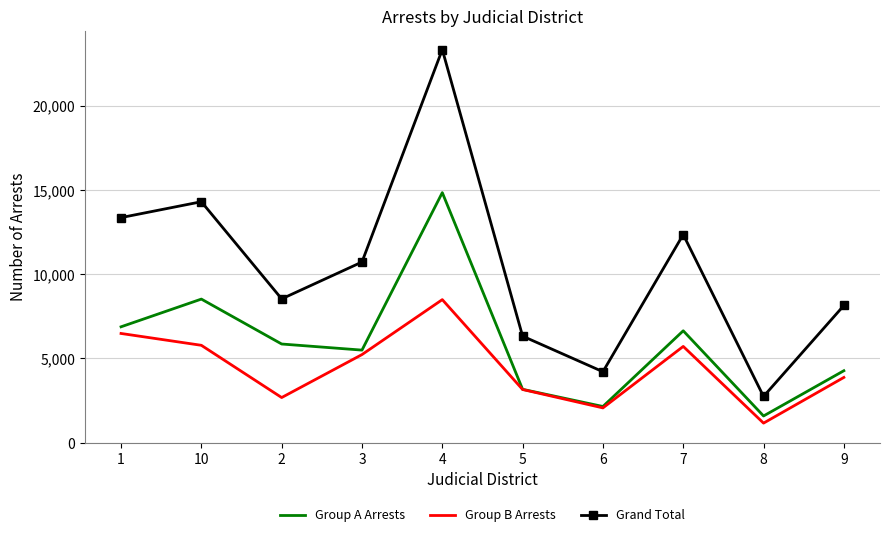

What is the spread (max minus min) of values at 4?

14839